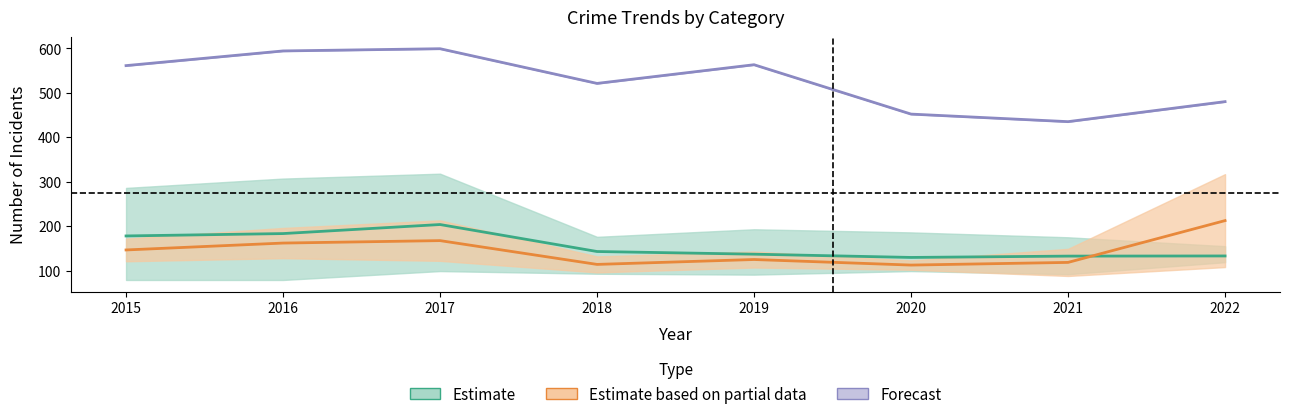

At which category is the sum across all series the highest?

2017